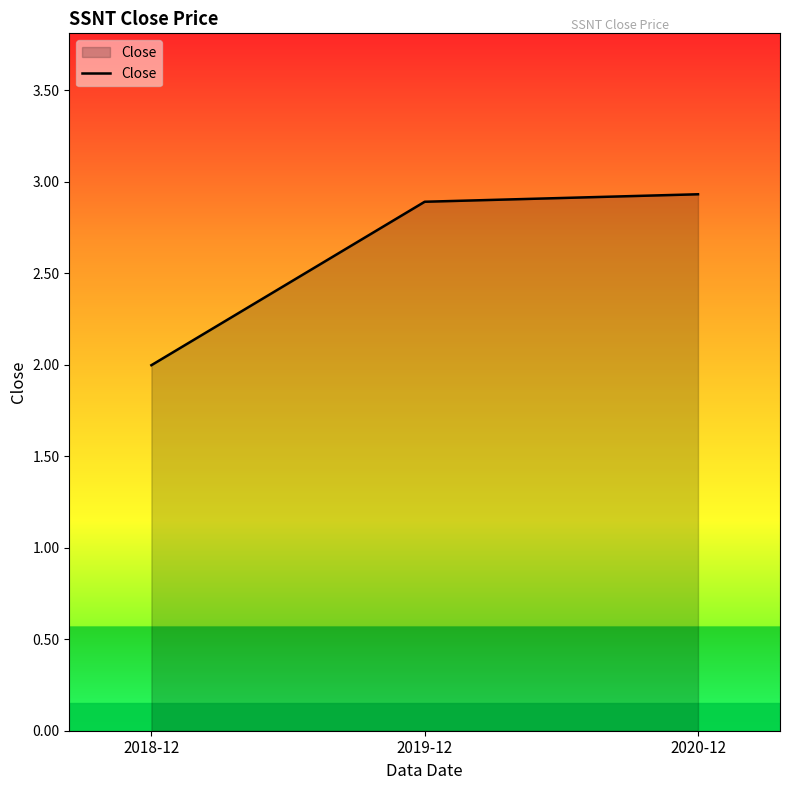

At which label is the value closest to 2?

2018-12